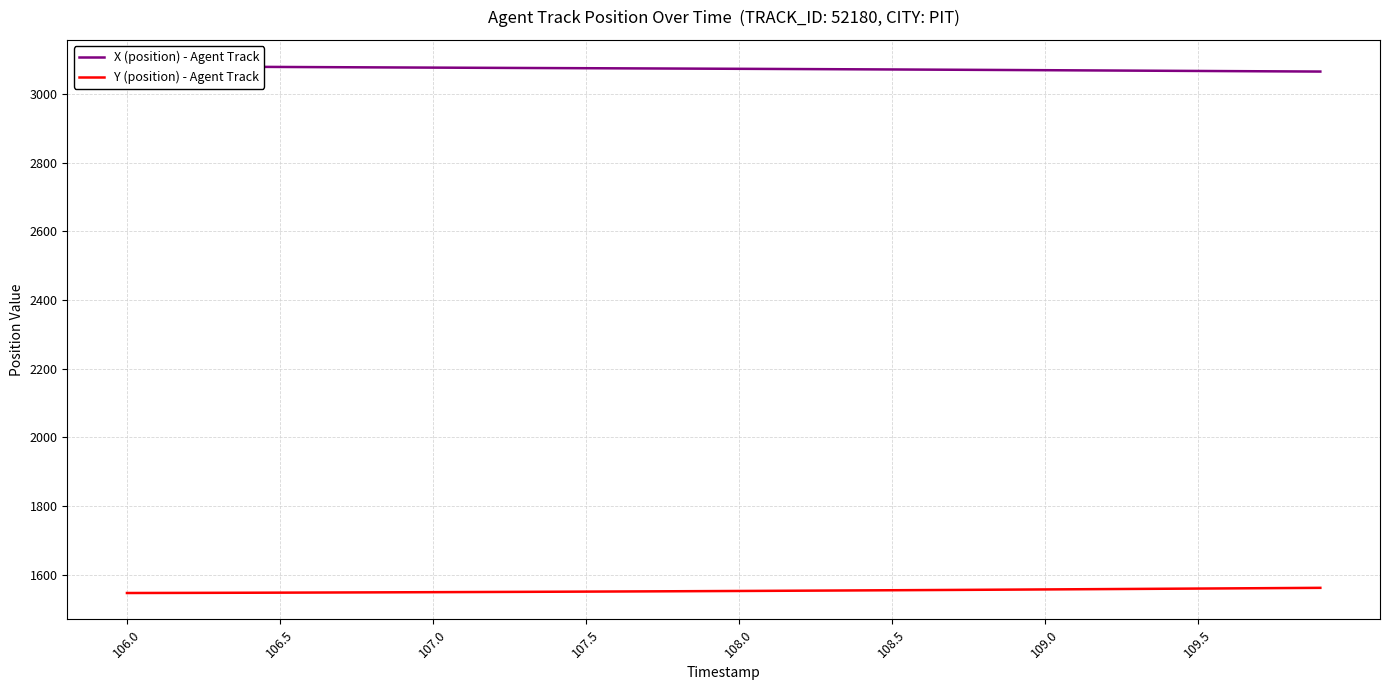

What is the minimum value for Y (position) - Agent Track?

1547.1